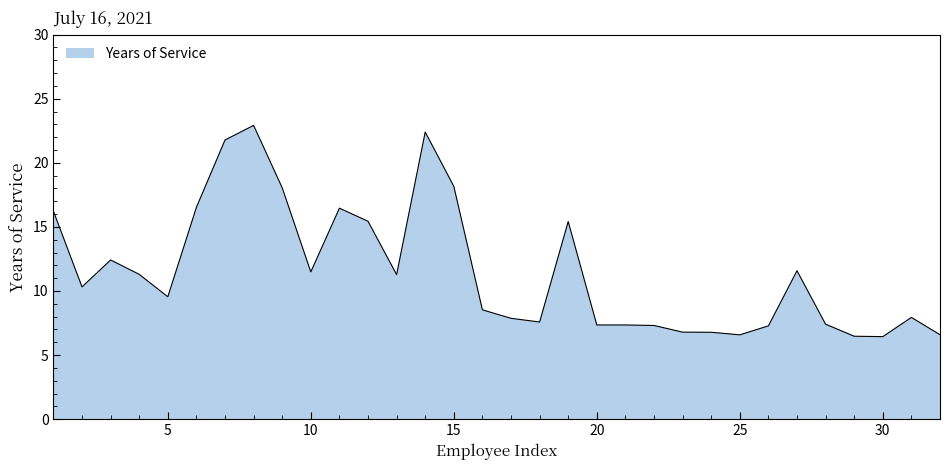

What is the smallest value displayed?

6.4